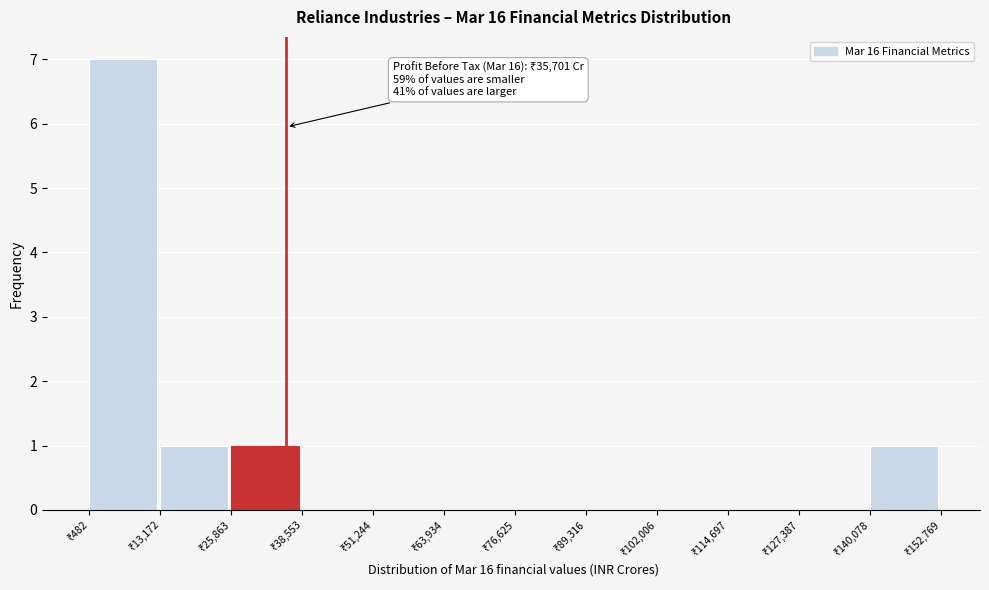

Which range on the x-axis has the tallest bar?

0 to 14000